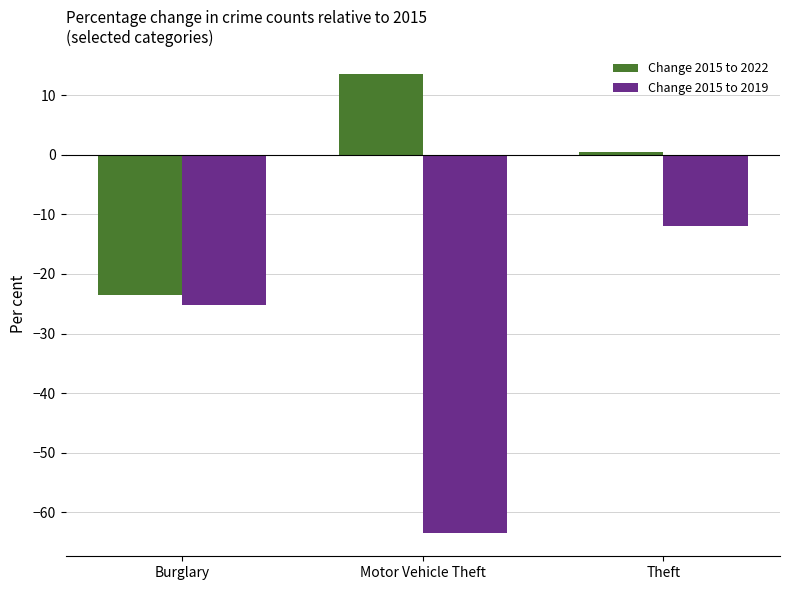

What is the label of the 2nd bar from the left?

Motor Vehicle Theft